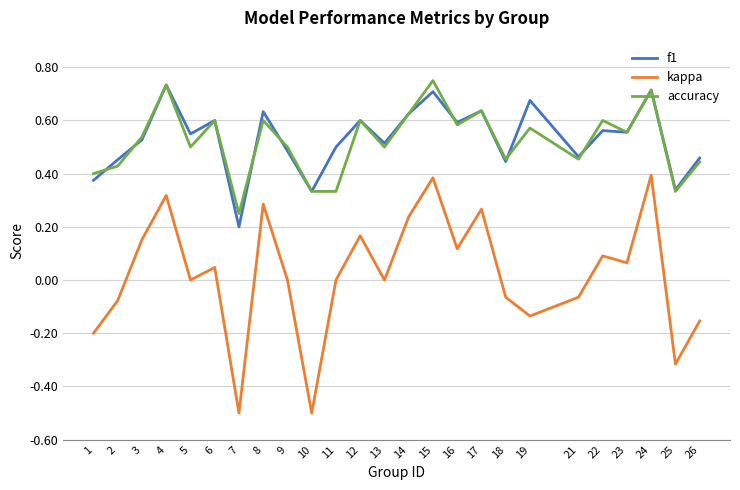

What is the smallest value displayed?

-0.5